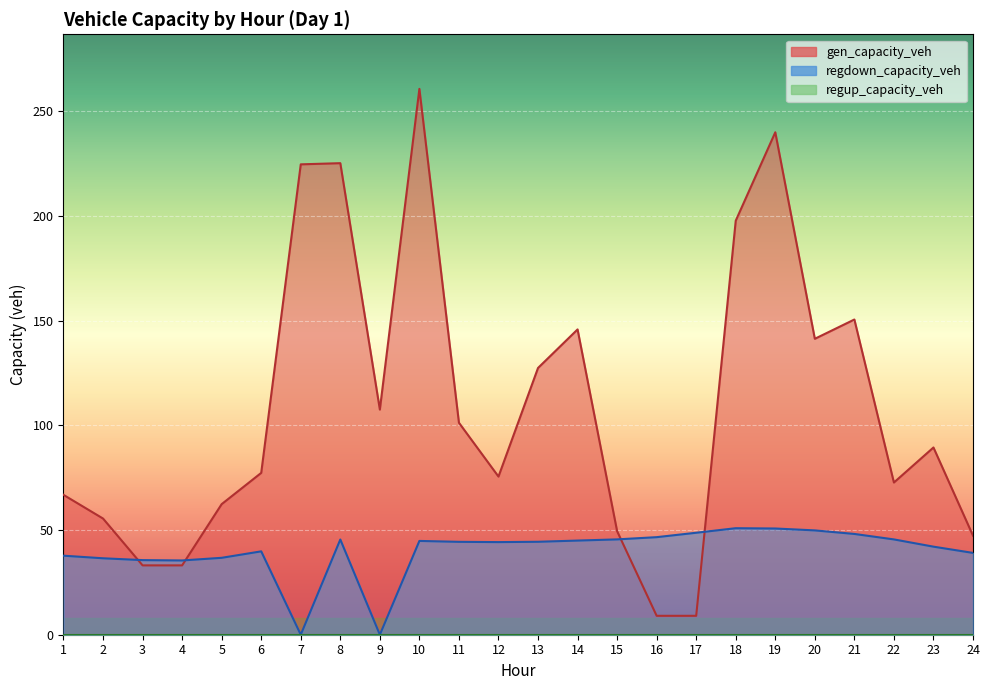

Which series has the widest spread of values?

gen_capacity_veh